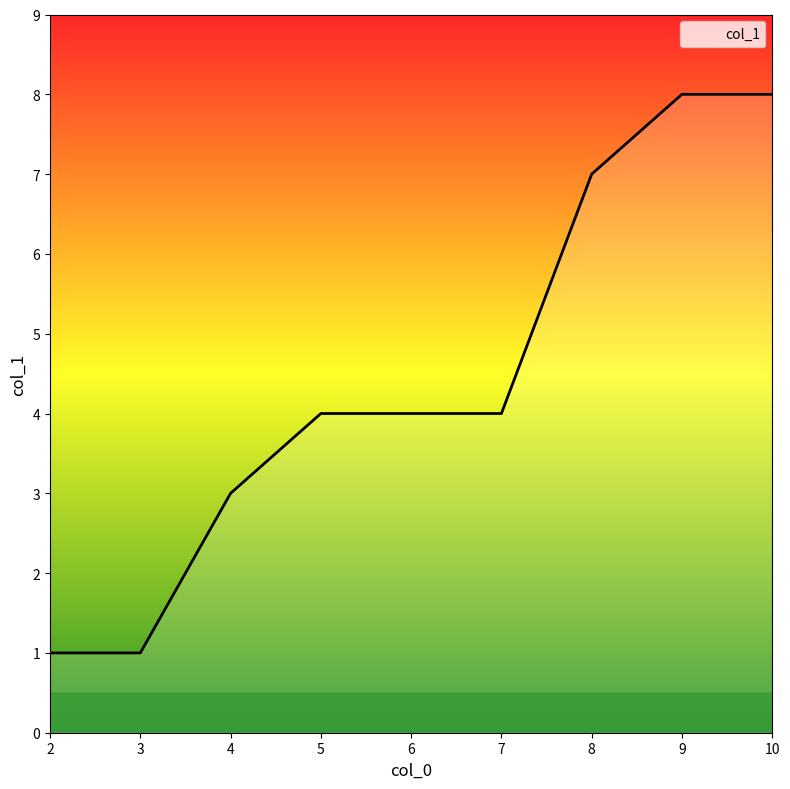

The chart shows a value of 2 at 6. True or false?

False